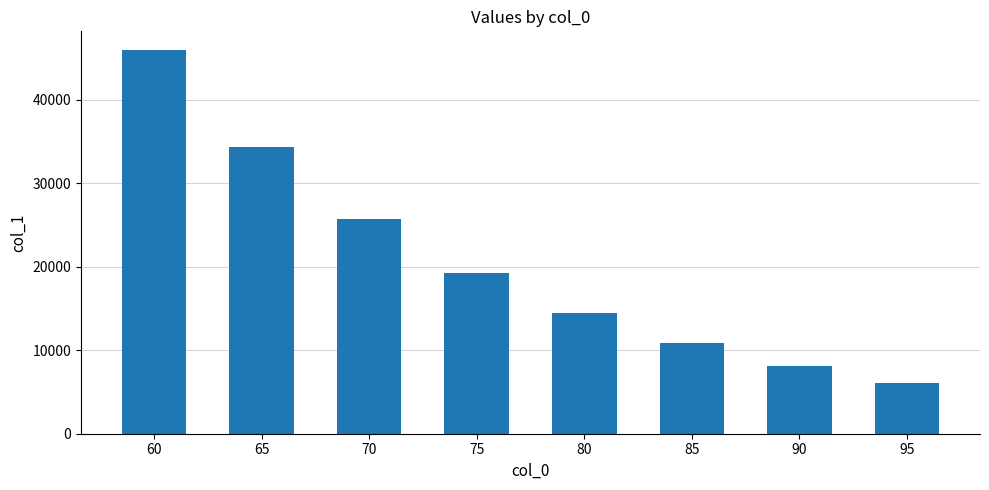

Which category has the lowest value across all series?

95